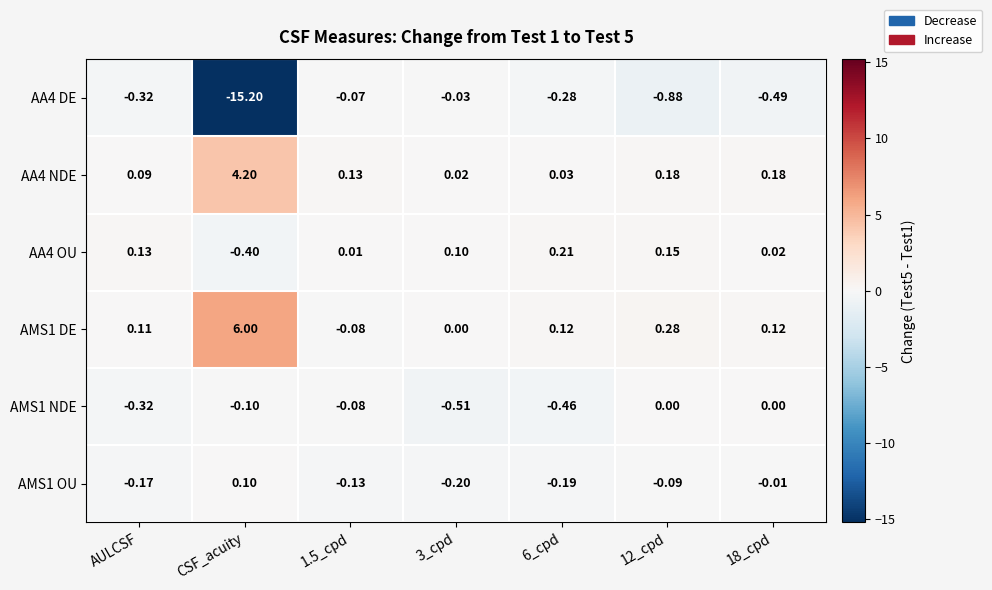

Which label corresponds to the smallest value in the chart?

CSF_acuity